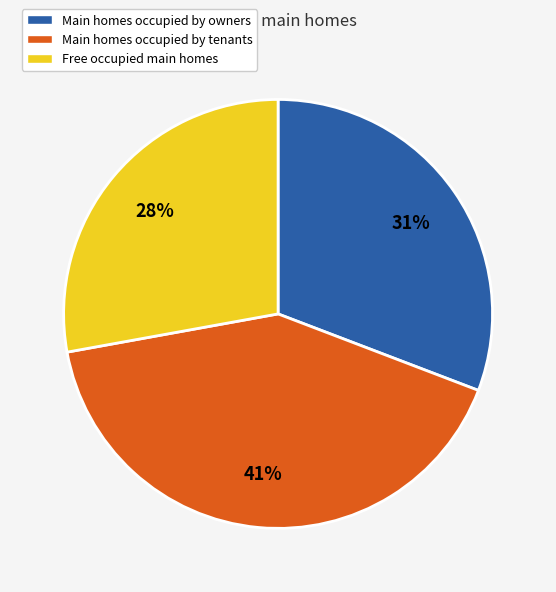

To the nearest percent, what is the average slice percentage?

33%